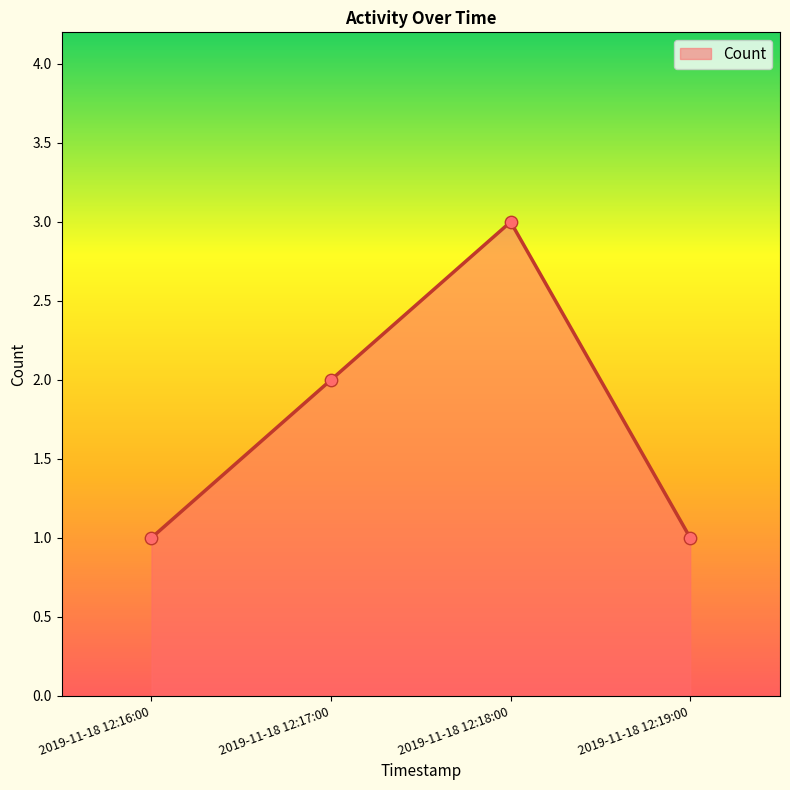

What is the change in value from 2019-11-18 12:17:00 to 2019-11-18 12:19:00?

-1